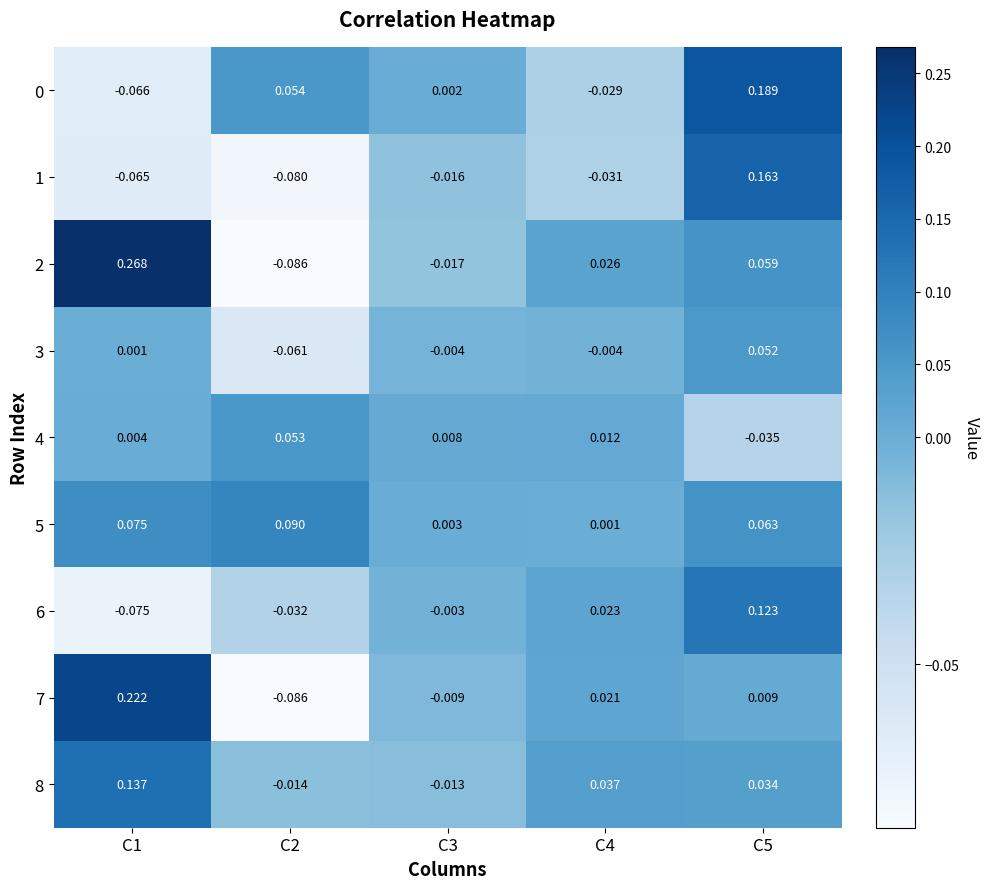

Which series has the widest spread of values?

2